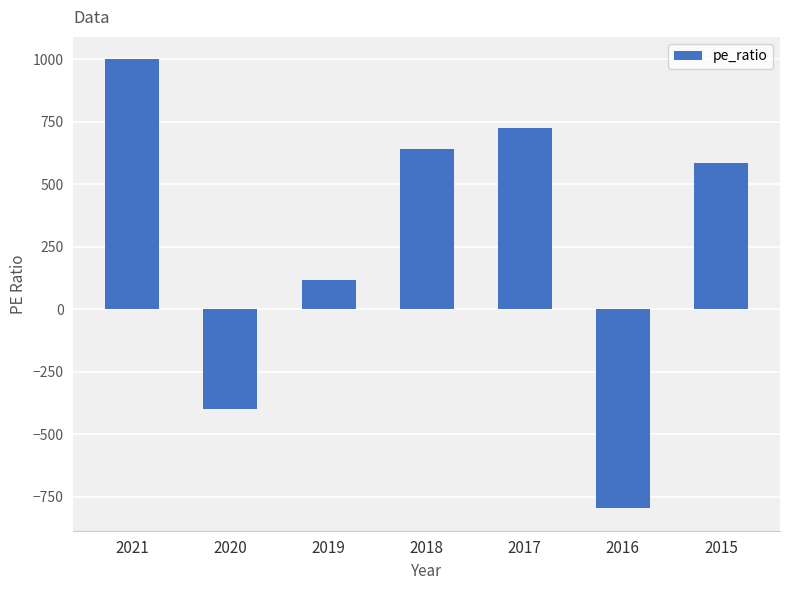

List the labels in order of value, largest first.

2021, 2017, 2018, 2015, 2019, 2020, 2016